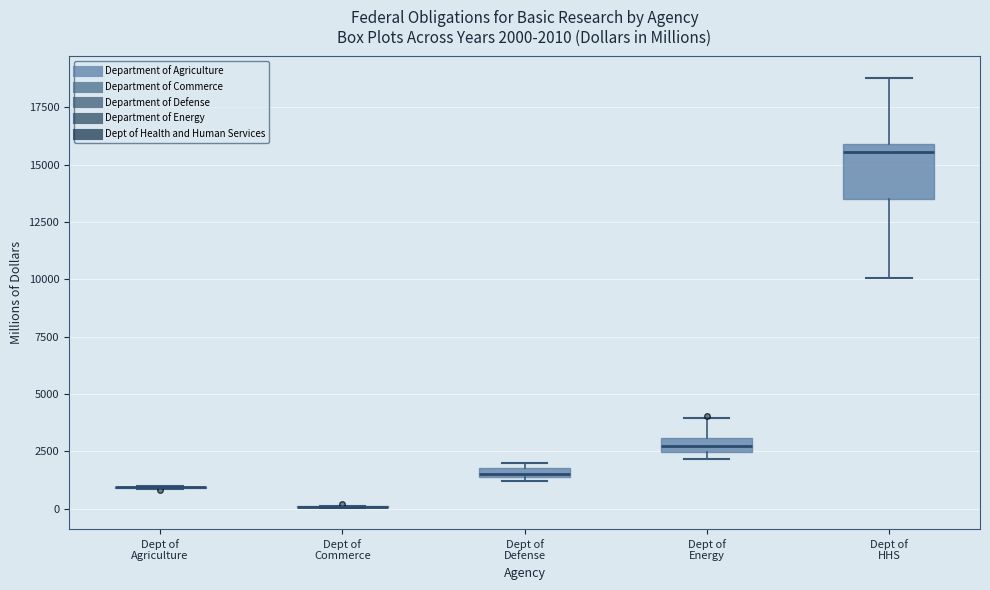

Which box is the tallest, from its lower edge to its upper edge?

Dept of HHS